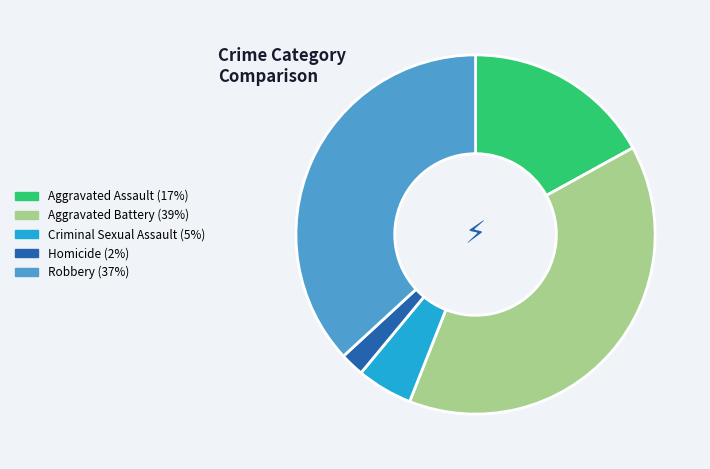

How many segments does this pie chart have?

5